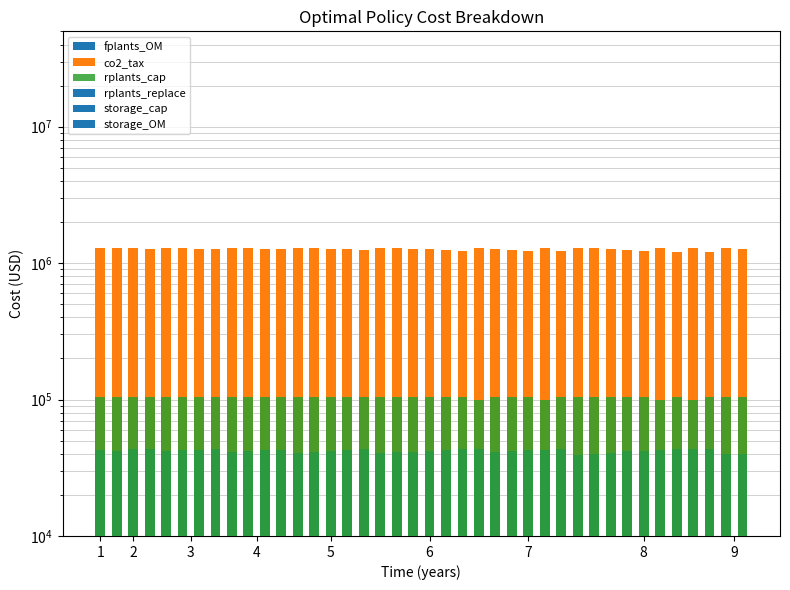

What is the average value of the fplants_OM series?

42095